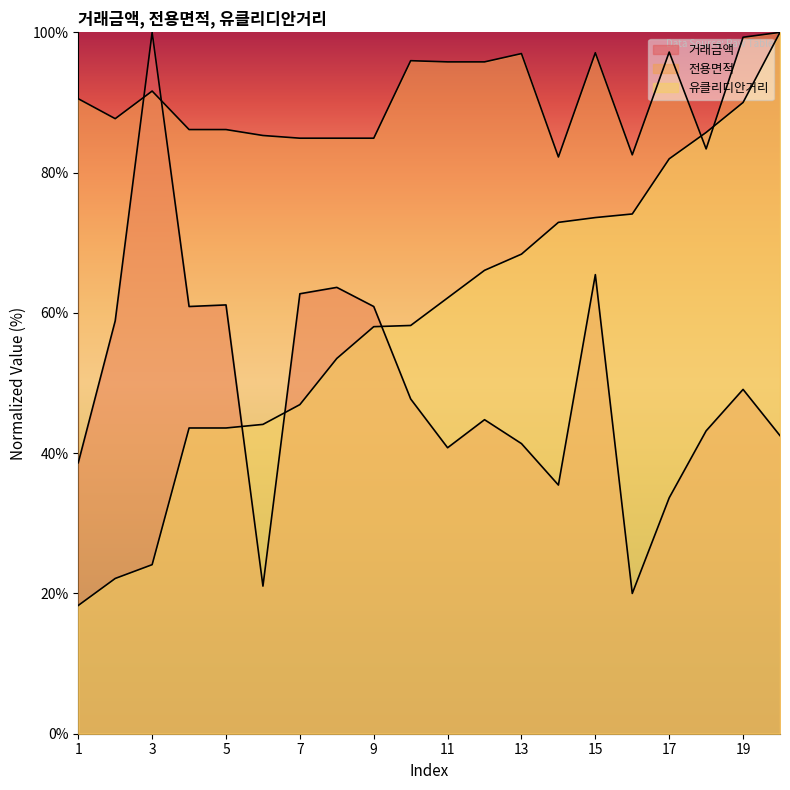

What are all the series names shown in the legend?

거래금액, 전용면적, 유클리디안거리